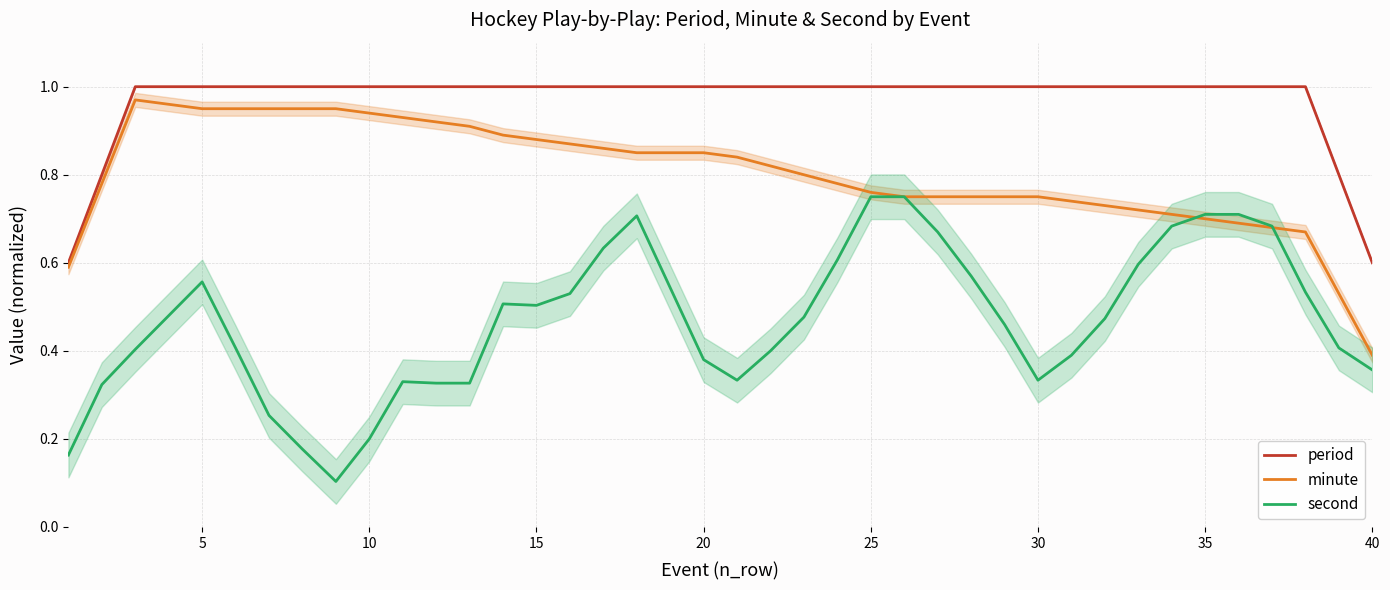

Count the number of data series in this chart.

3